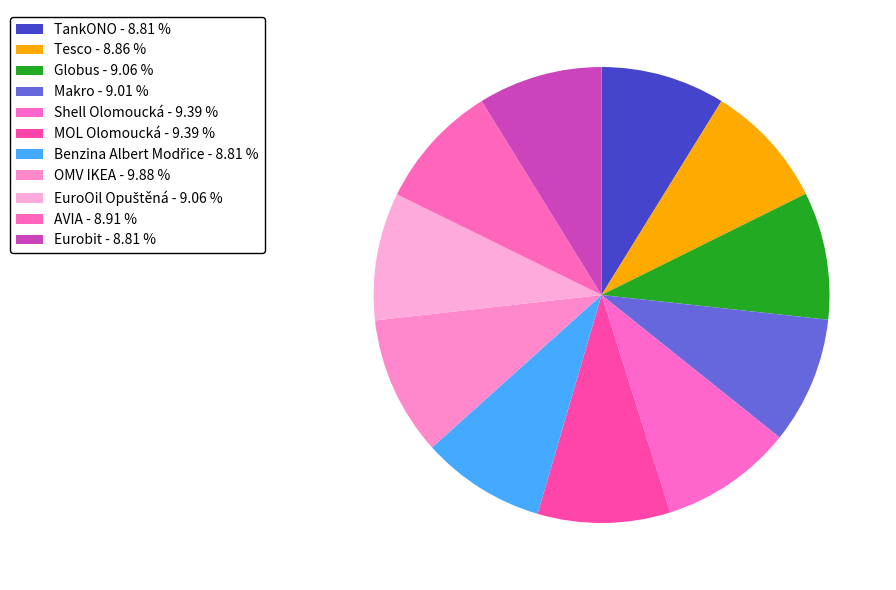

Does Eurobit account for over 50% of the chart?

No